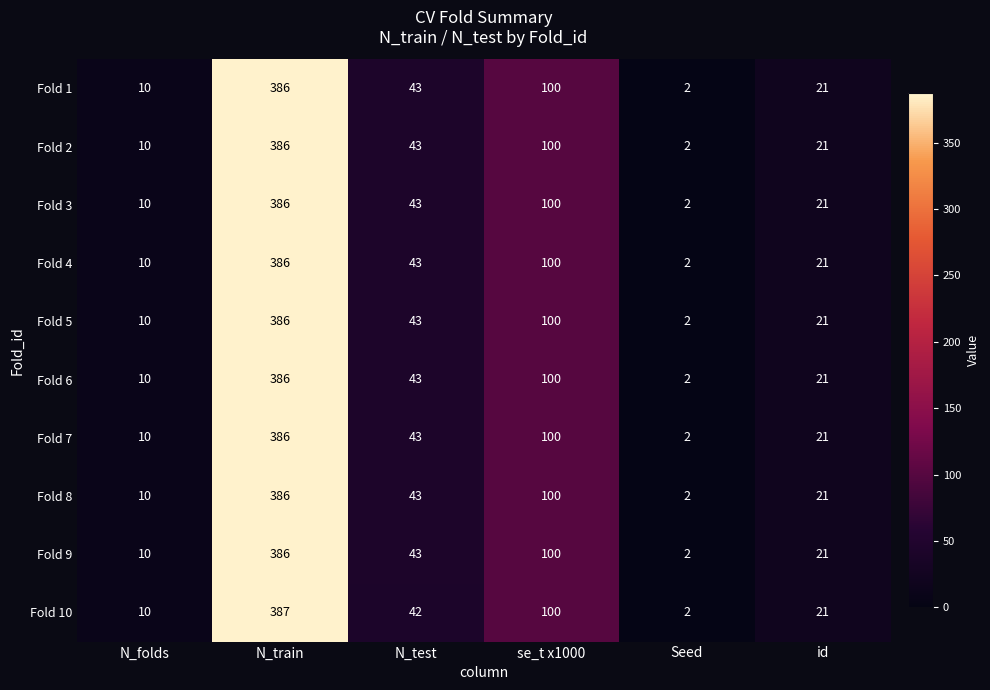

At which category is the sum across all series the highest?

N_train